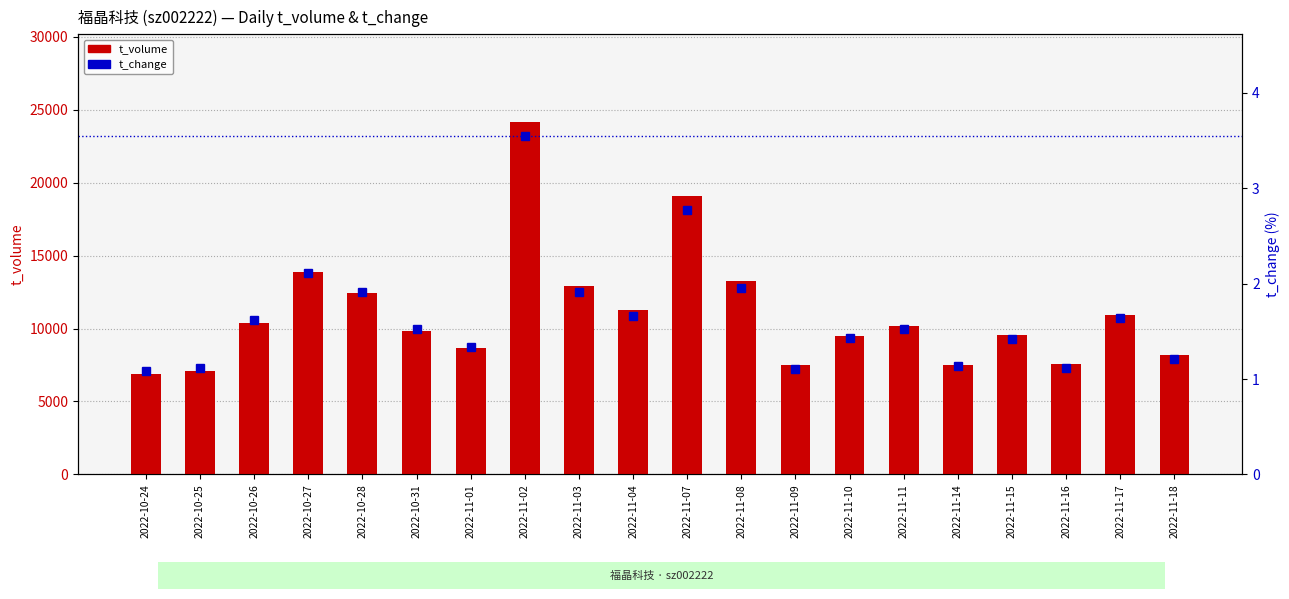

What is the total value across all series at 2022-11-14?

7510.1